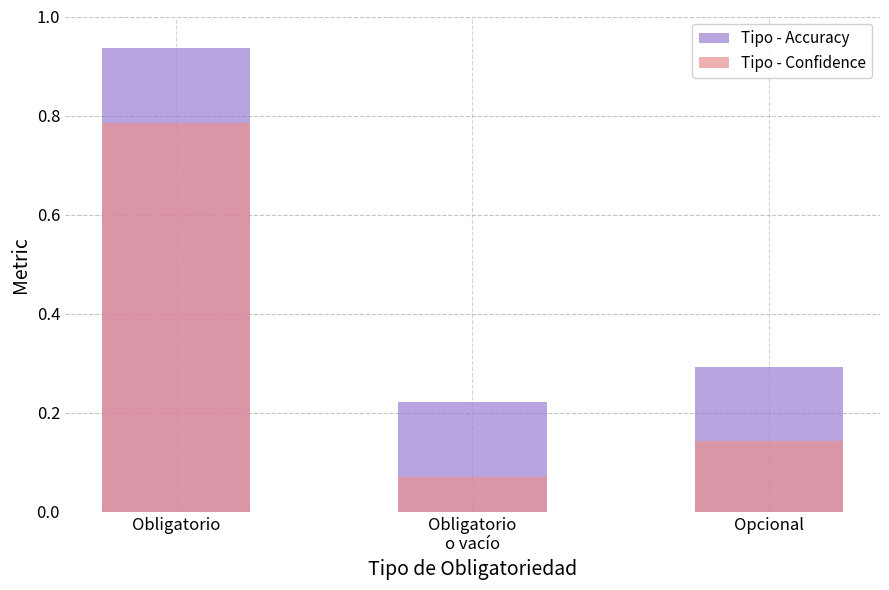

The Tipo - Confidence series shows 0.0 at Obligatorio
o vacío. True or false?

False